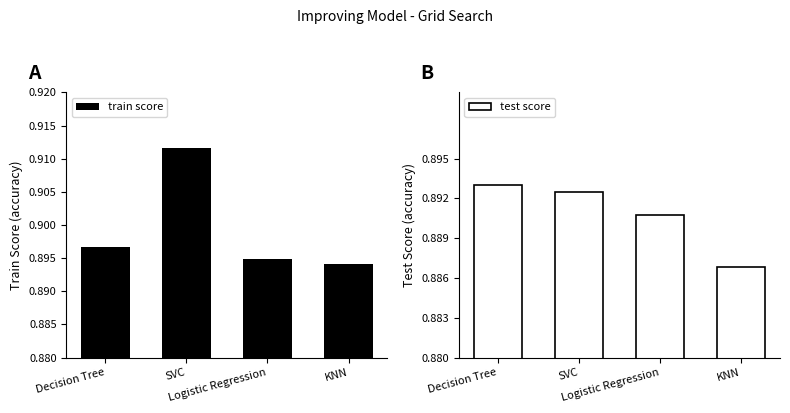

Which has a higher value, Decision Tree or Logistic Regression?

Decision Tree